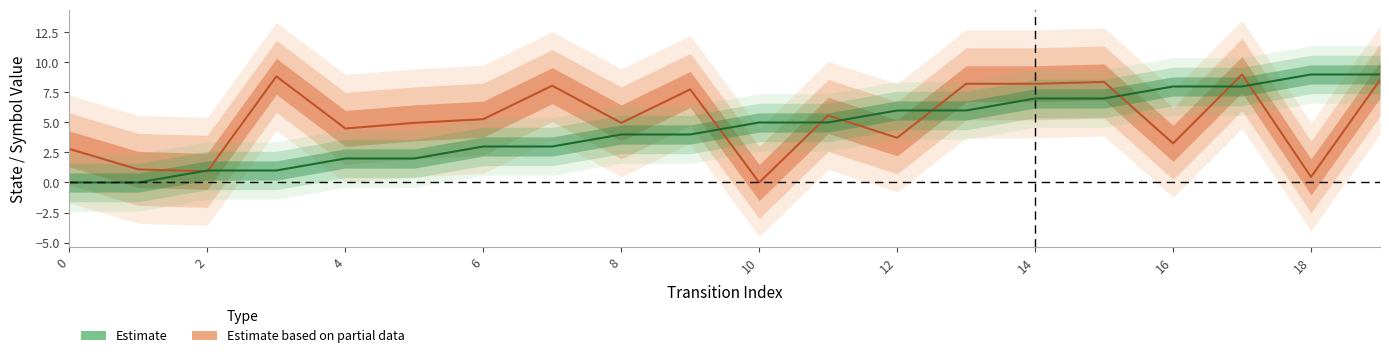

The Estimate series shows 2.6 at 4. True or false?

False